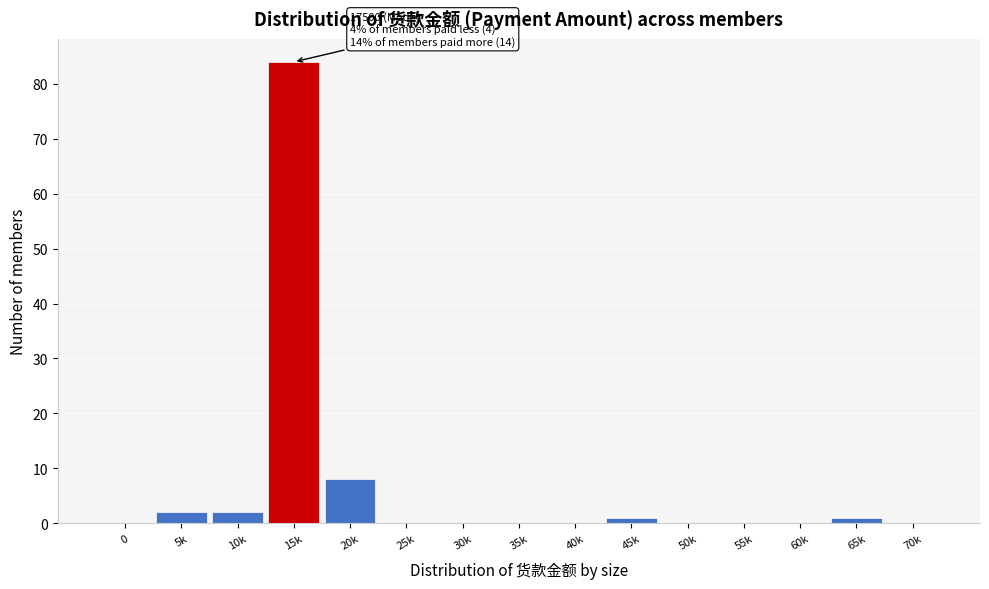

Reading left to right, what are all the values shown in this chart?

0=0	5k=2	10k=2	15k=84	20k=8	25k=0	30k=0	35k=0	40k=0	45k=1	50k=0	55k=0	60k=0	65k=1	70k=0